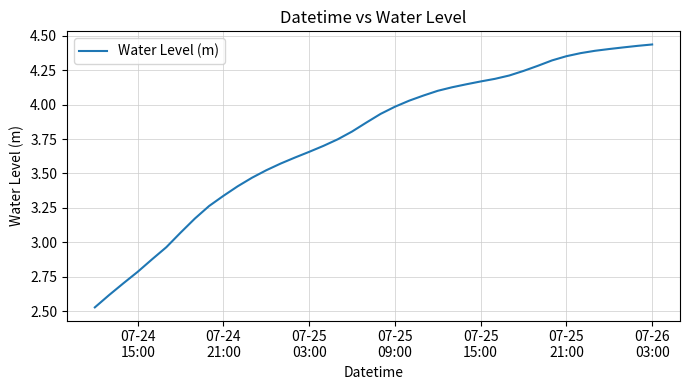

What is the difference between the maximum and minimum values?

1.9